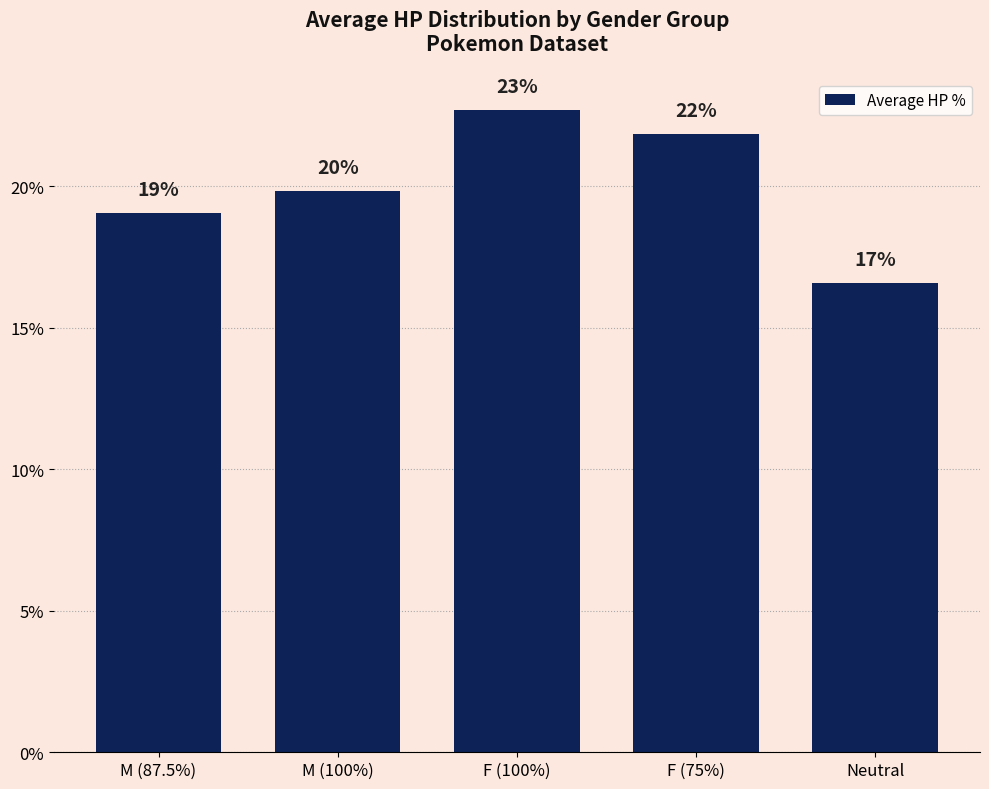

Reading left to right, list all the values displayed in this chart.

M (87.5%)=19.1	M (100%)=19.8	F (100%)=22.7	F (75%)=21.8	Neutral=16.6